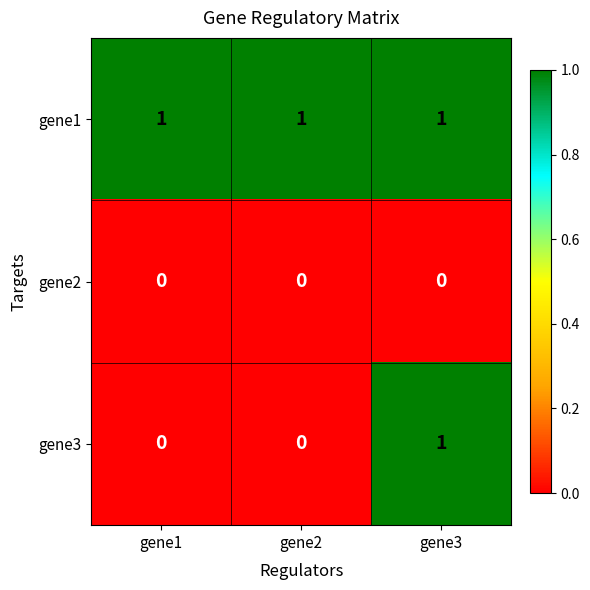

The value of gene1 at gene2 is 1. True or false?

True